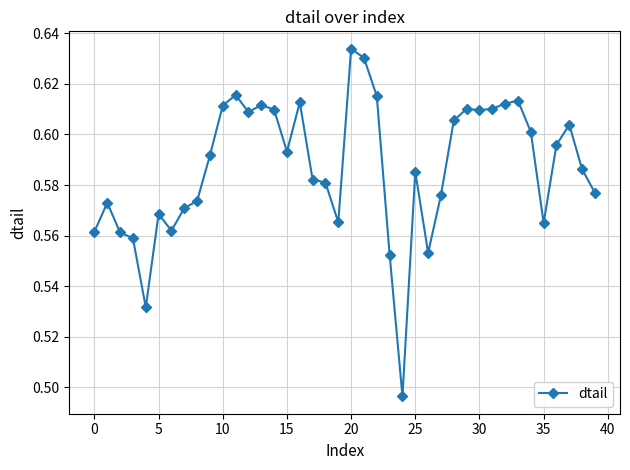

Count the number of categories in the chart.

40